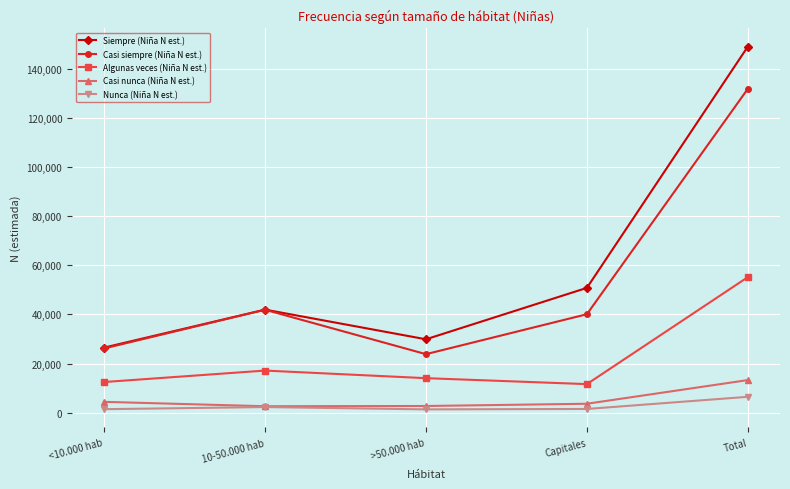

Where is Siempre (Niña N est.) nearest to the value 87819?

Capitales